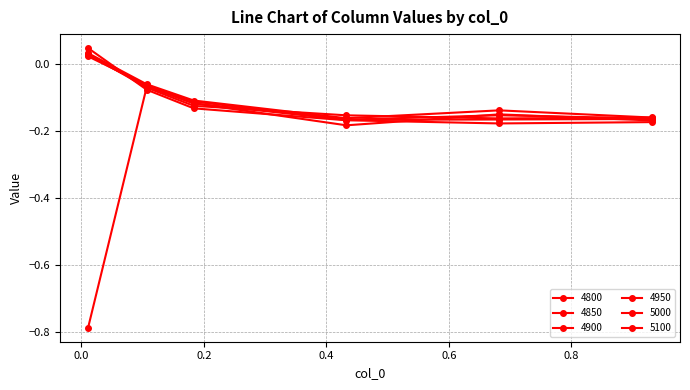

Which category has the lowest value across all series?

0.01095890410958904